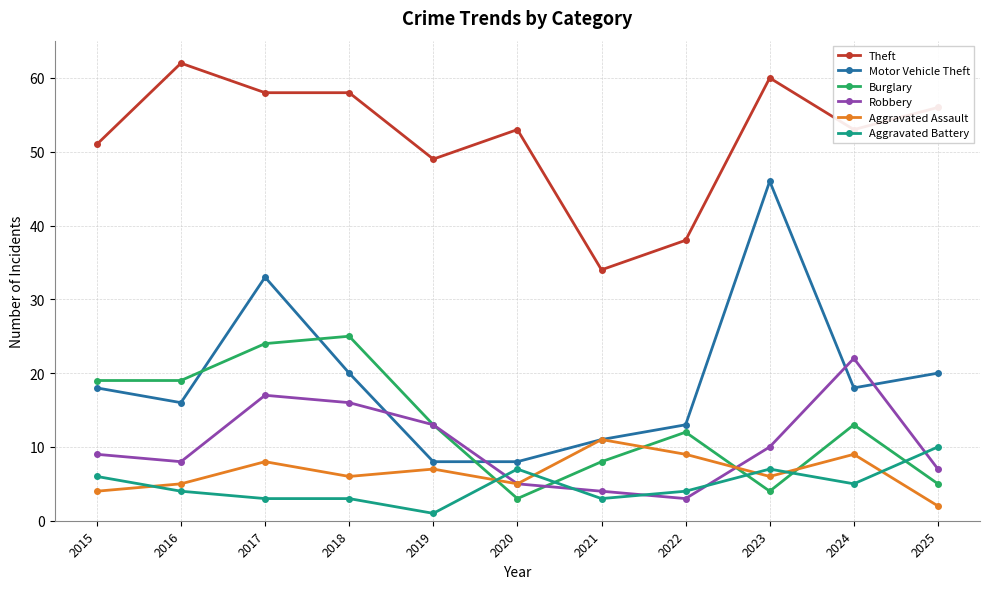

Which category has the highest value across all series?

2016